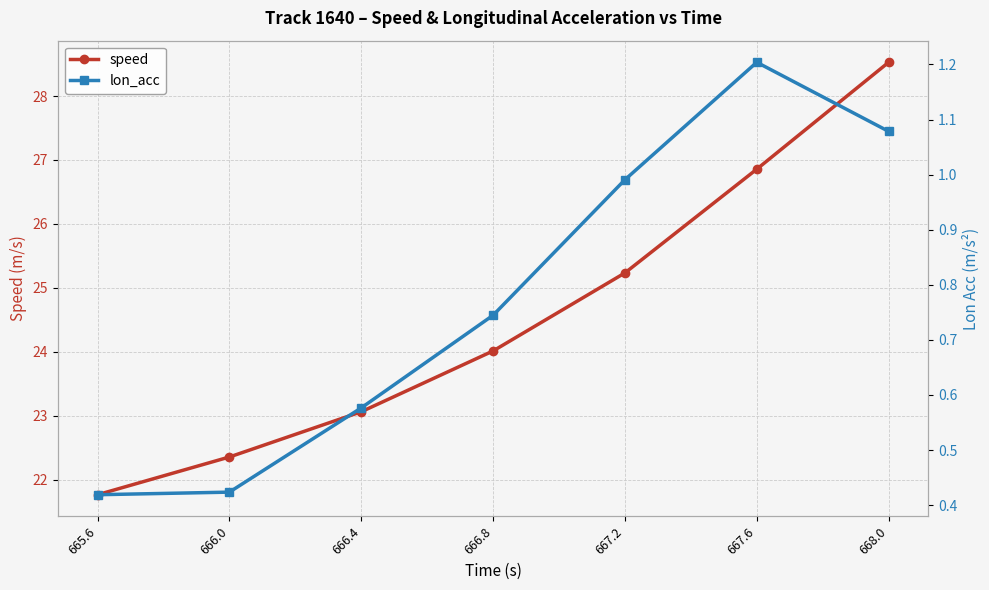

Between 666.0 and 666.8, which series saw the biggest shift?

speed